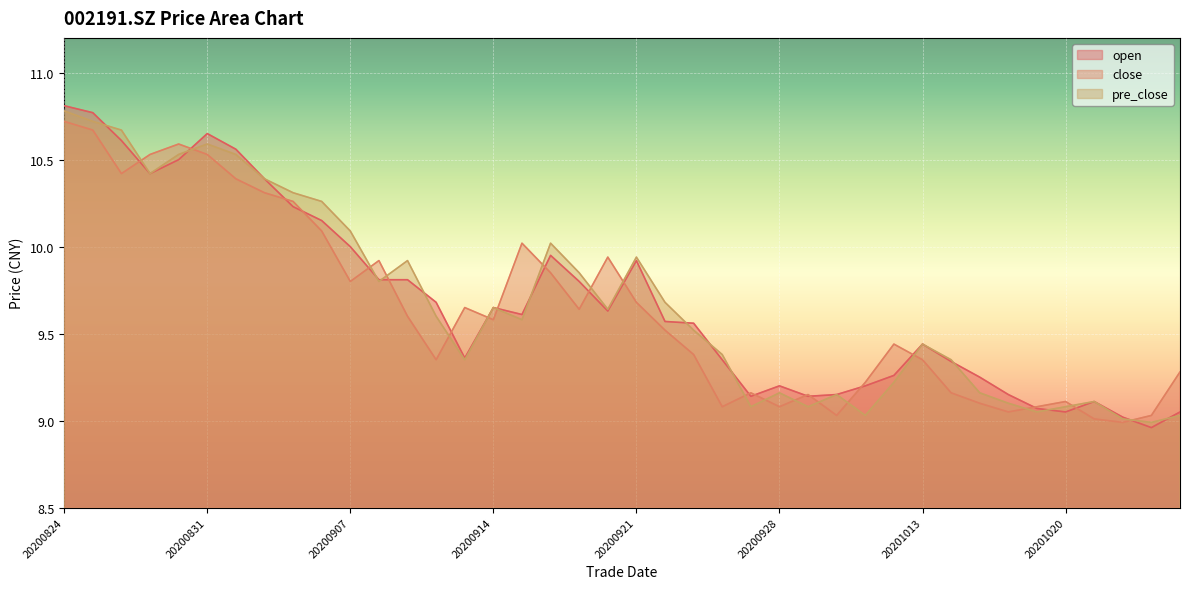

Where is the first local maximum for open?

20200831